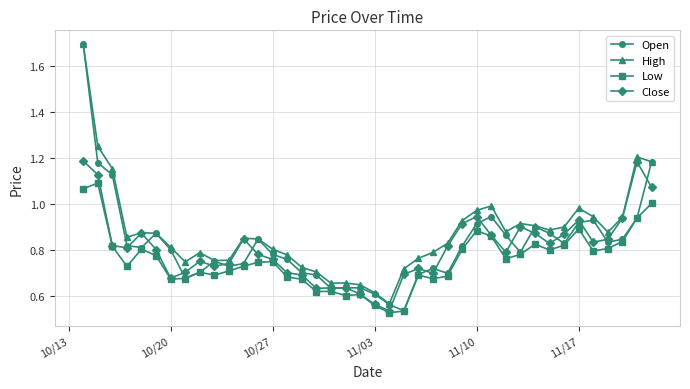

True or false: Low and High intersect in this chart.

False